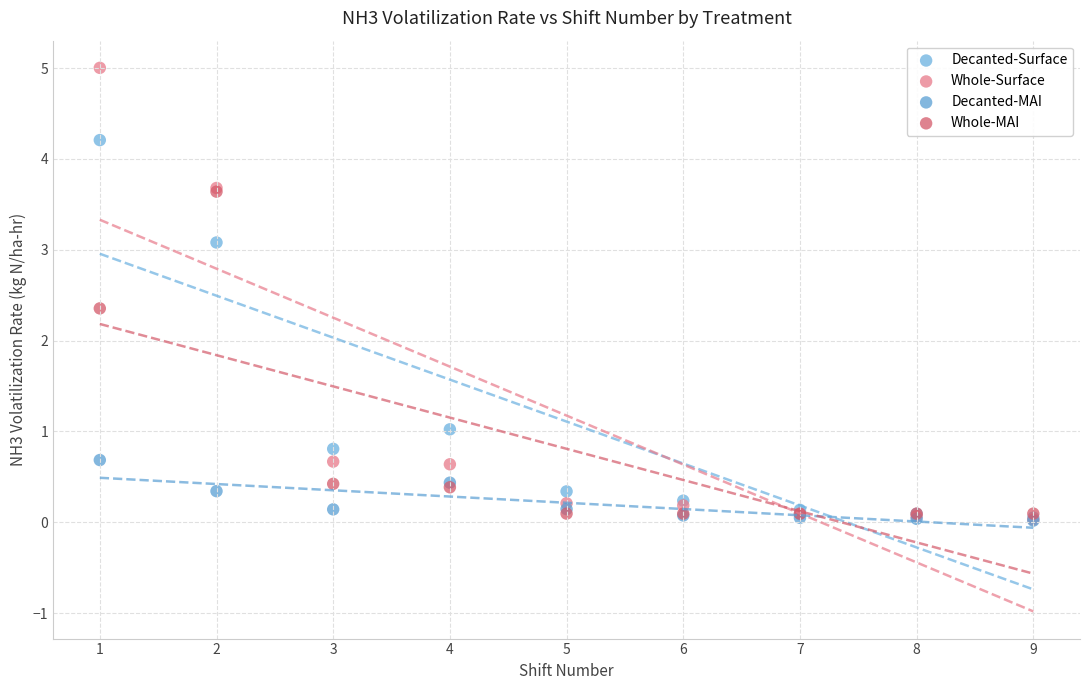

Which series reaches the maximum Y coordinate?

Whole-Surface